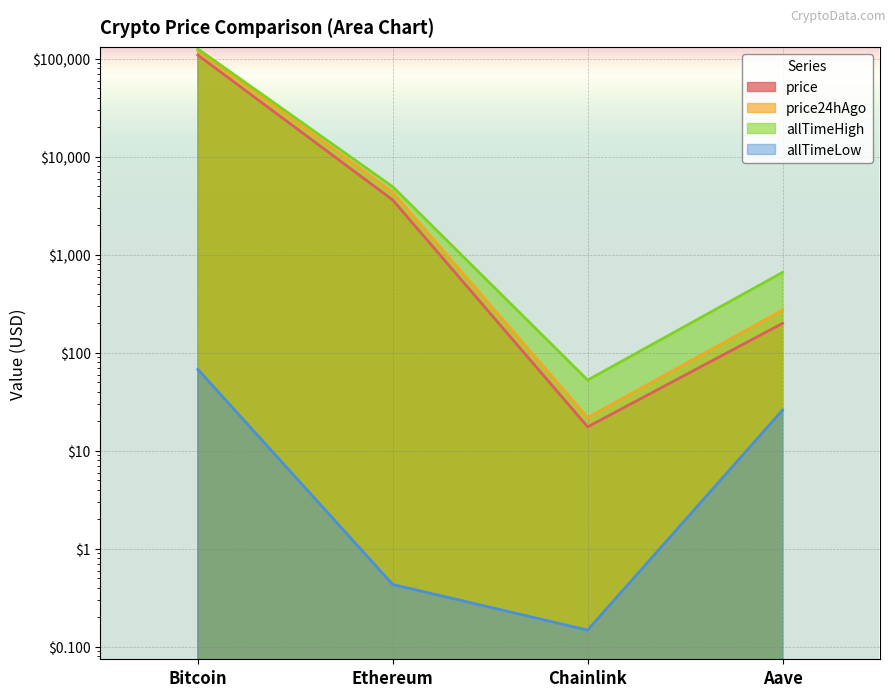

True or false: price24hAgo and allTimeHigh intersect in this chart.

False